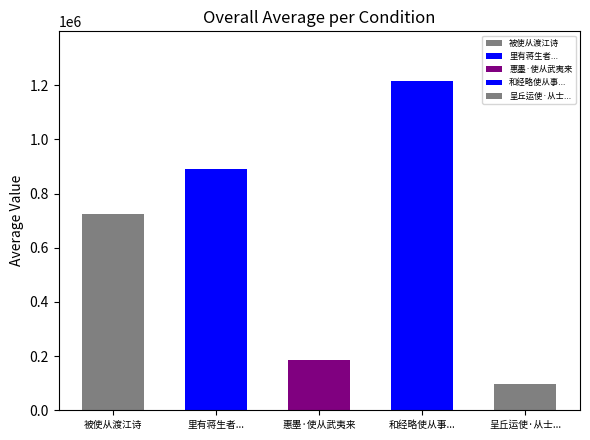

Is it true that the value at 呈丘运使·从士二千里 is 55903?

False